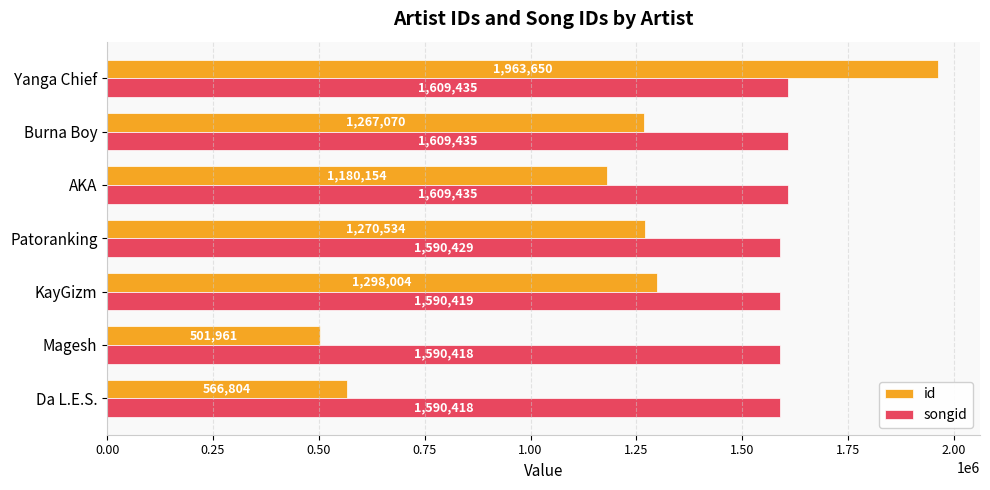

Which series has the widest spread of values?

id